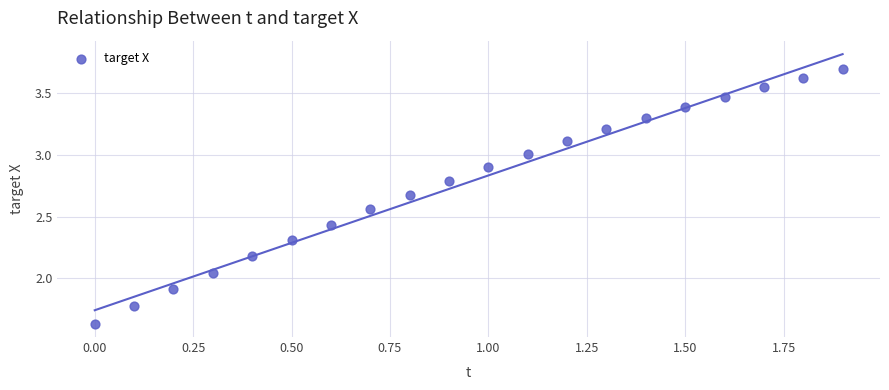

What is the range of X values (max minus min)?

1.9